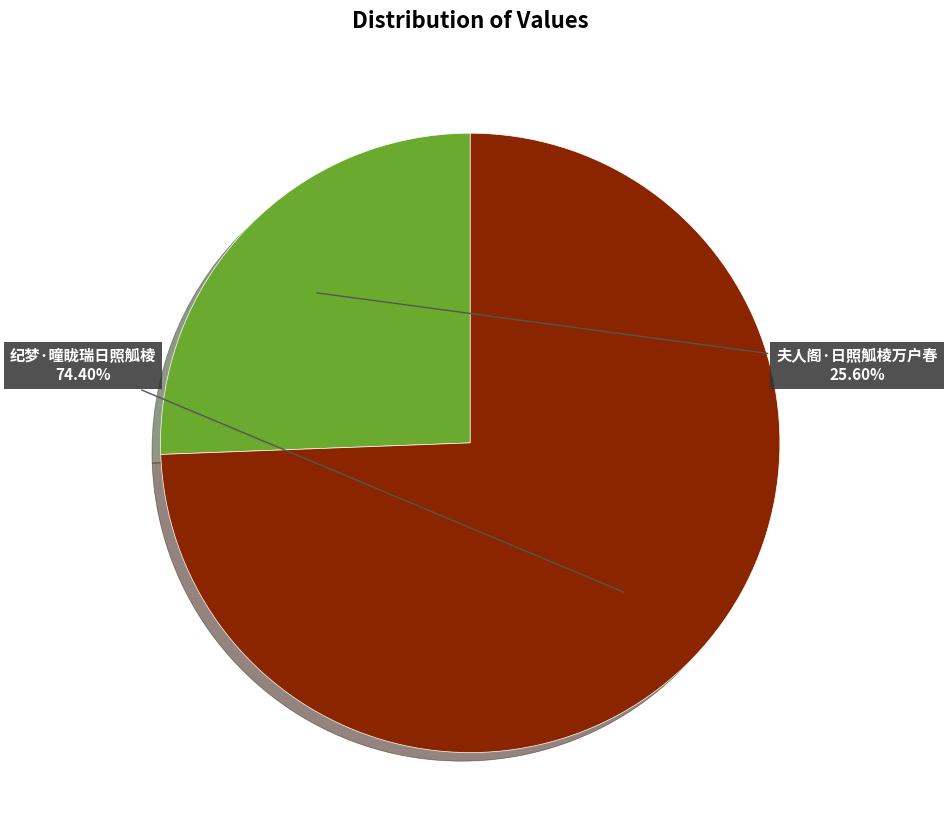

What percentage is the 夫人阁·日照觚棱万户春 slice, to the nearest percent?

26%